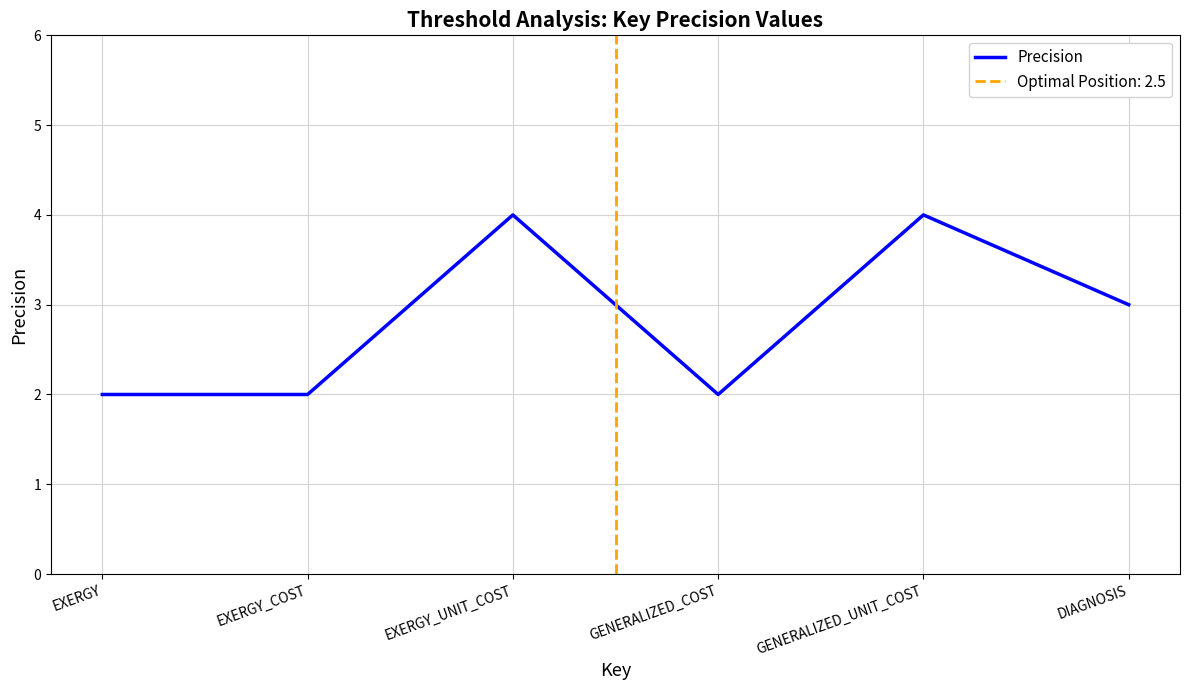

What is the value of the 5th point from the left?

4